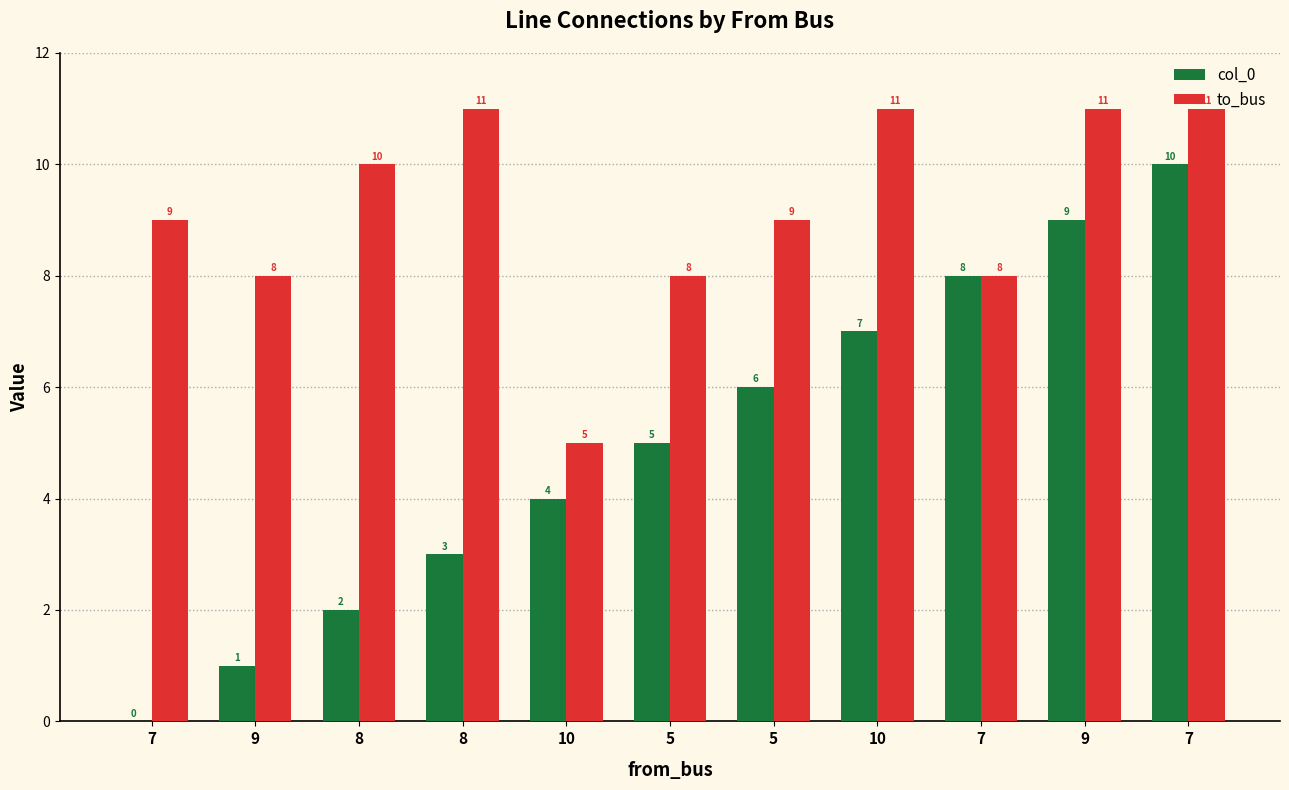

How many data points does each series have?

11